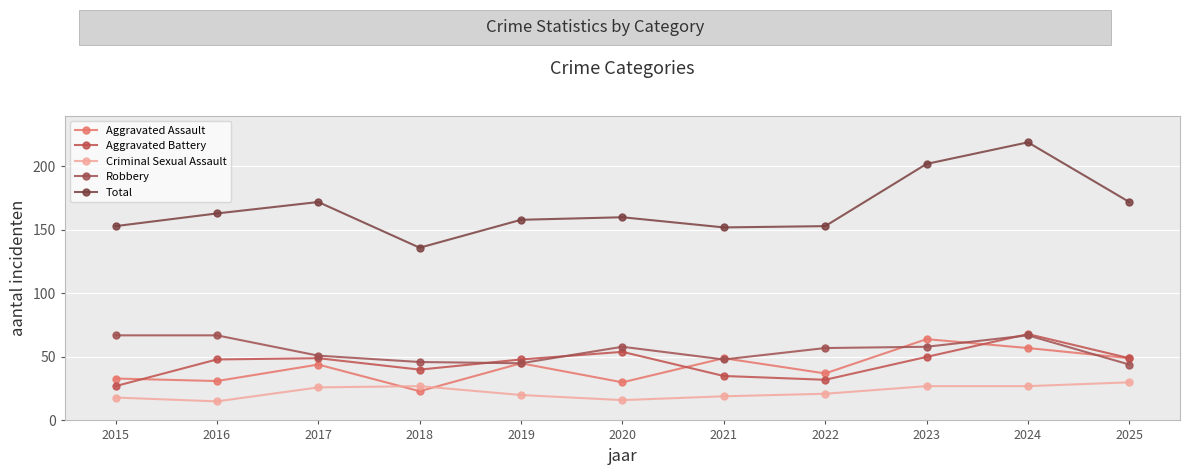

What are all the series names shown in the legend?

Aggravated Assault, Aggravated Battery, Criminal Sexual Assault, Robbery, Total